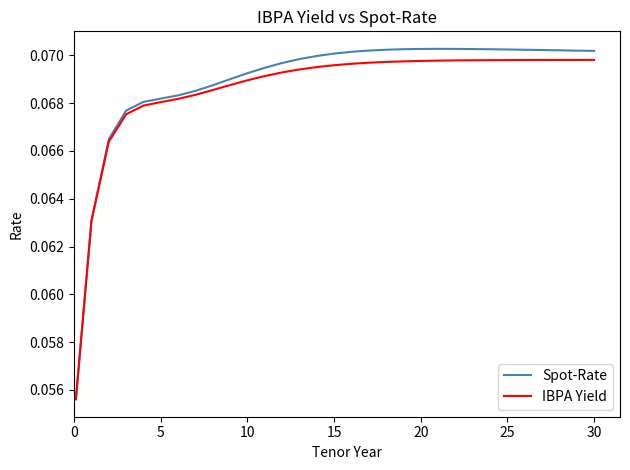

Which series has the widest spread of values?

Spot-Rate